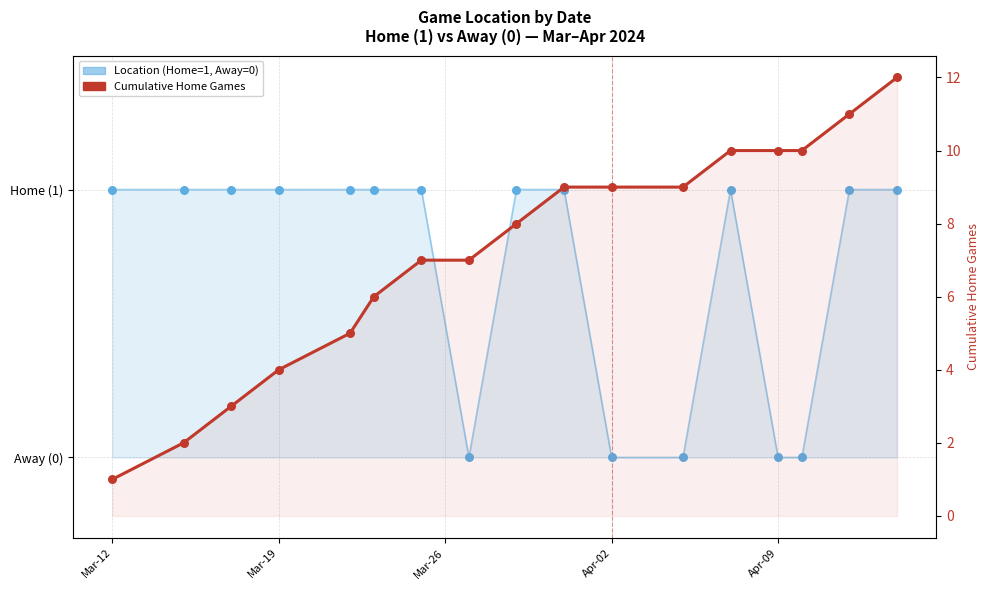

Which series has the largest total across all categories?

Cumulative Home Games